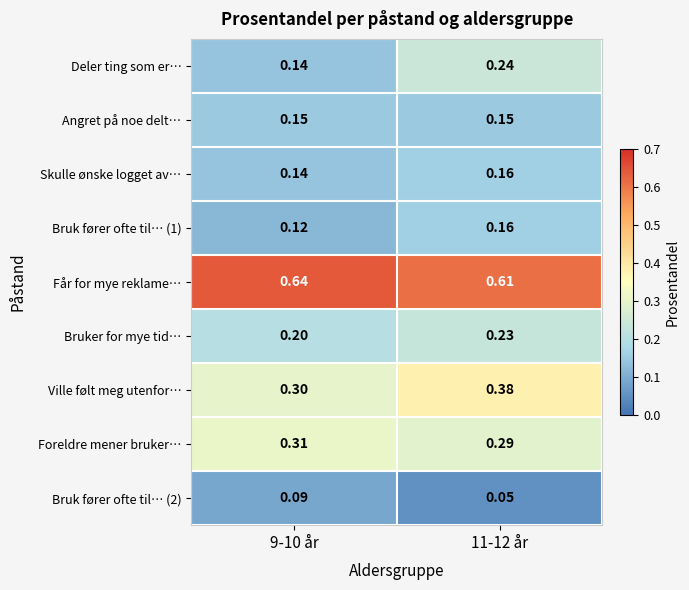

Which series has the largest range (max minus min)?

Deler ting som er…